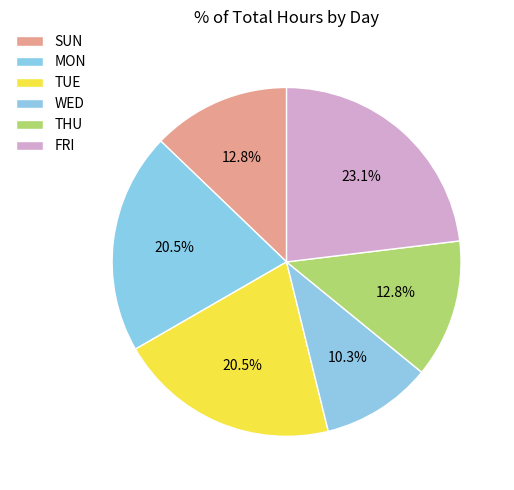

How many segments does this pie chart have?

6